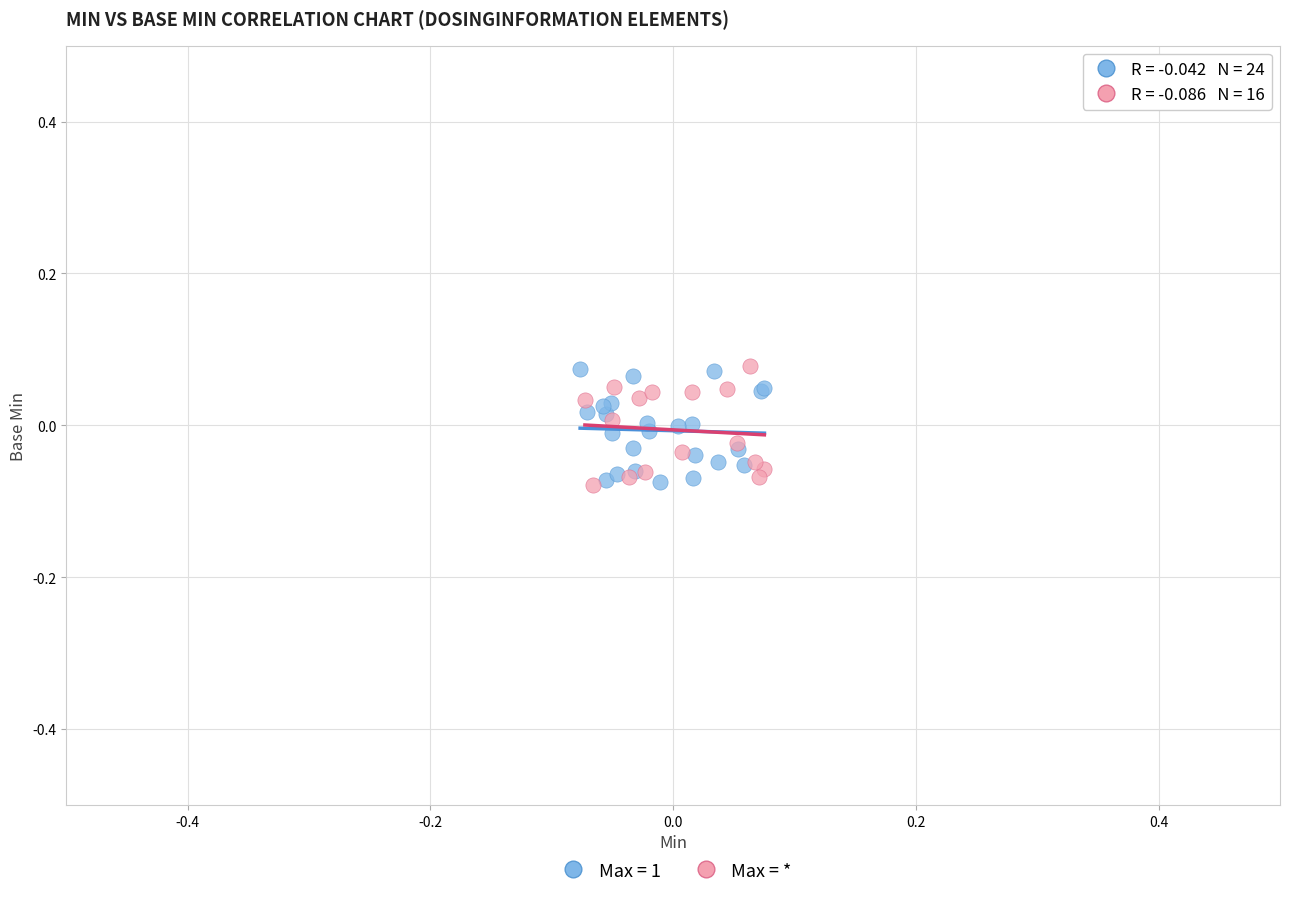

What are all the series names shown in the legend?

Max = 1, Max = *